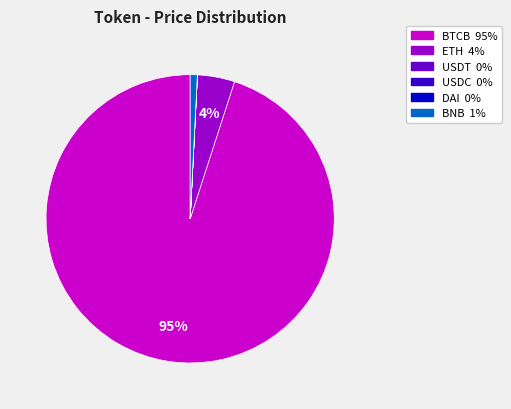

Does BTCB represent more than half of the total?

Yes